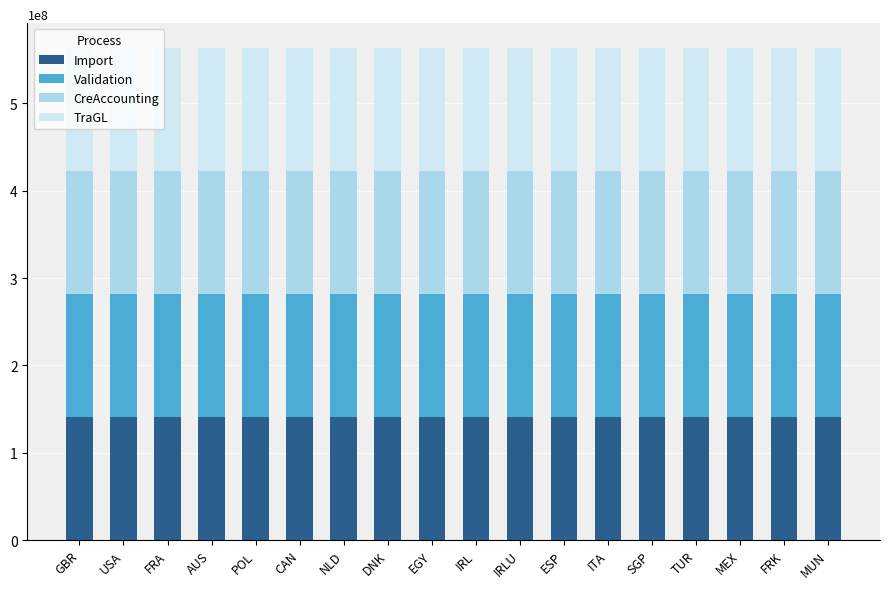

How many series are shown in this chart?

4